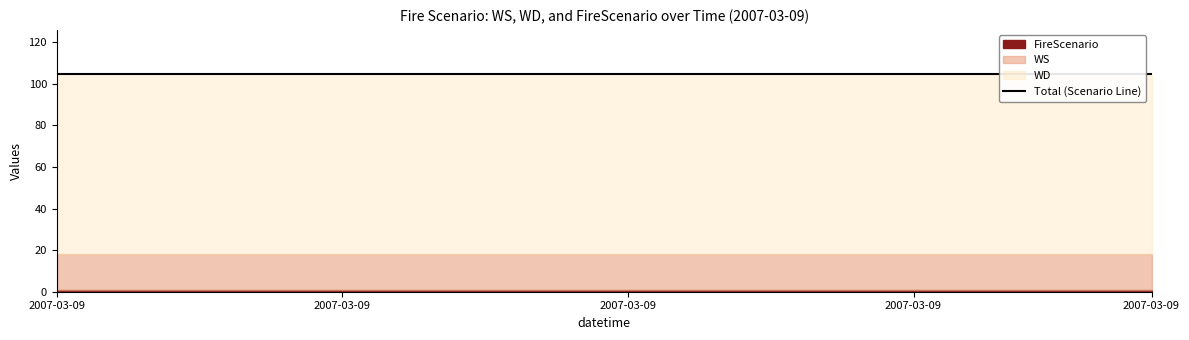

Reading right to left, list all the values displayed in this chart.

WS: 17	17	17	17	17	17	17	17	17	17	17	17	17	17	17	17	17	17	17	17	17	17	17	17
WD: 87	87	87	87	87	87	87	87	87	87	87	87	87	87	87	87	87	87	87	87	87	87	87	87
FireScenario: 1	1	1	1	1	1	1	1	1	1	1	1	1	1	1	1	1	1	1	1	1	1	1	1